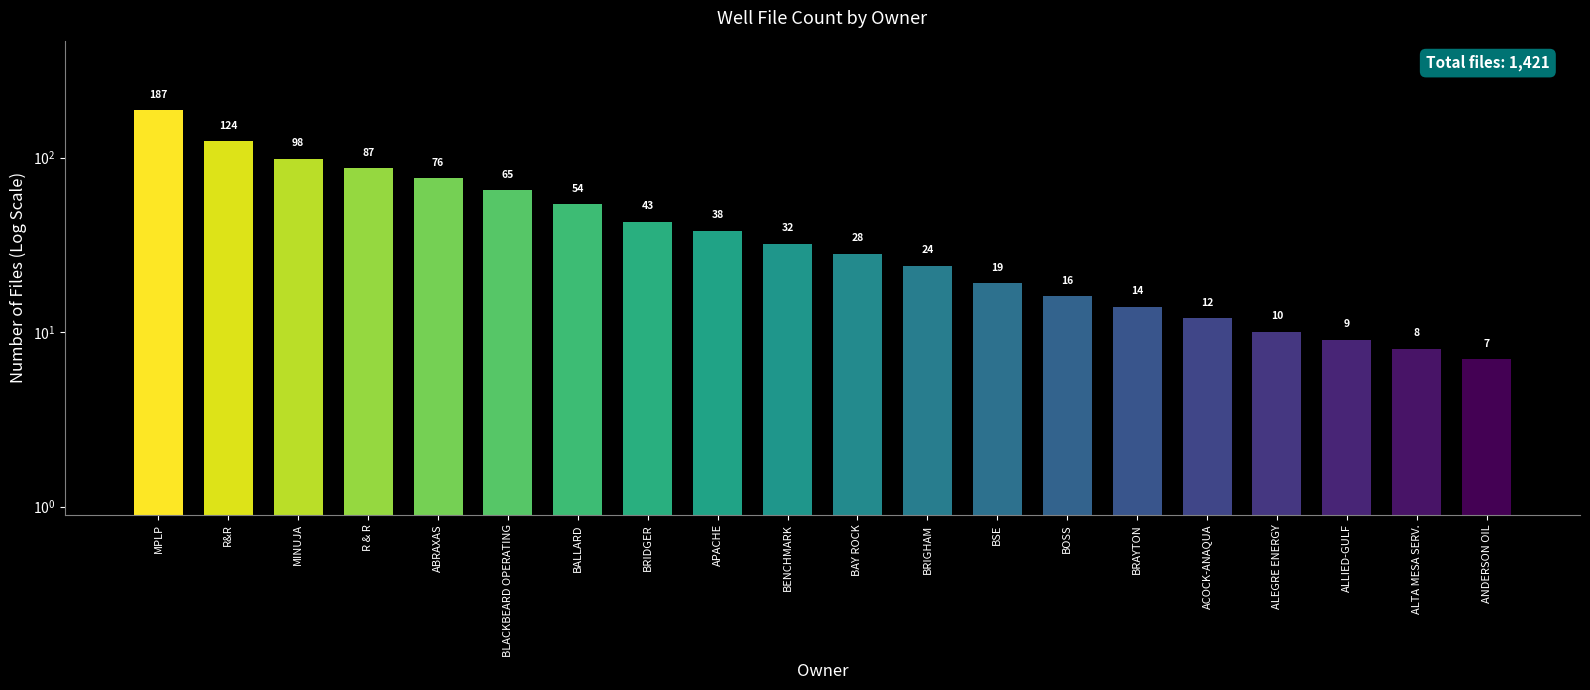

Are the bars horizontal?

No